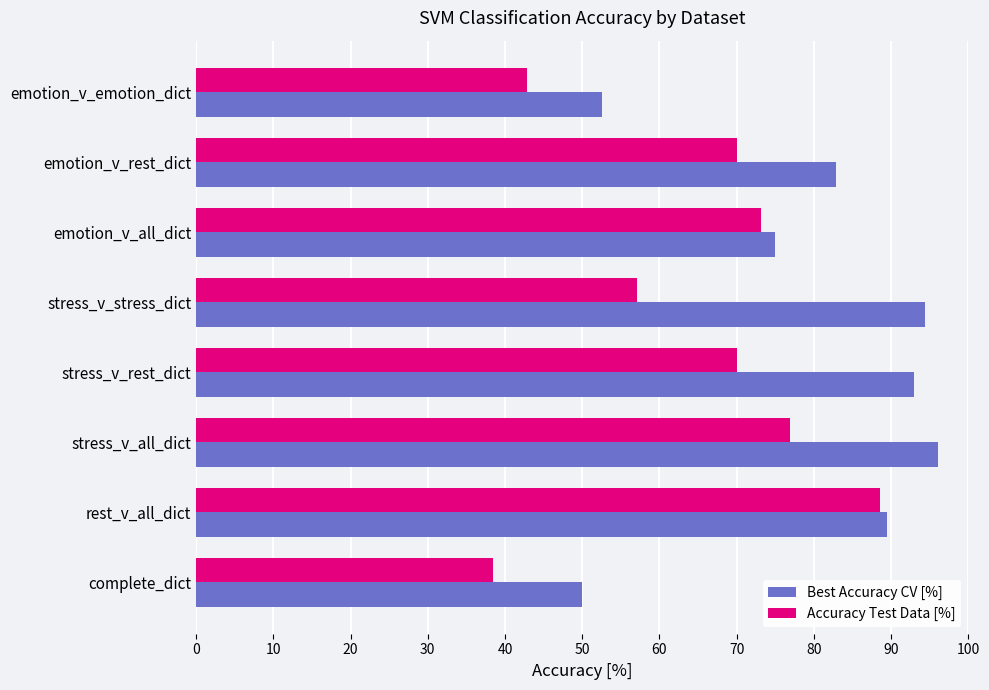

At which category is the sum across all series the highest?

rest_v_all_dict